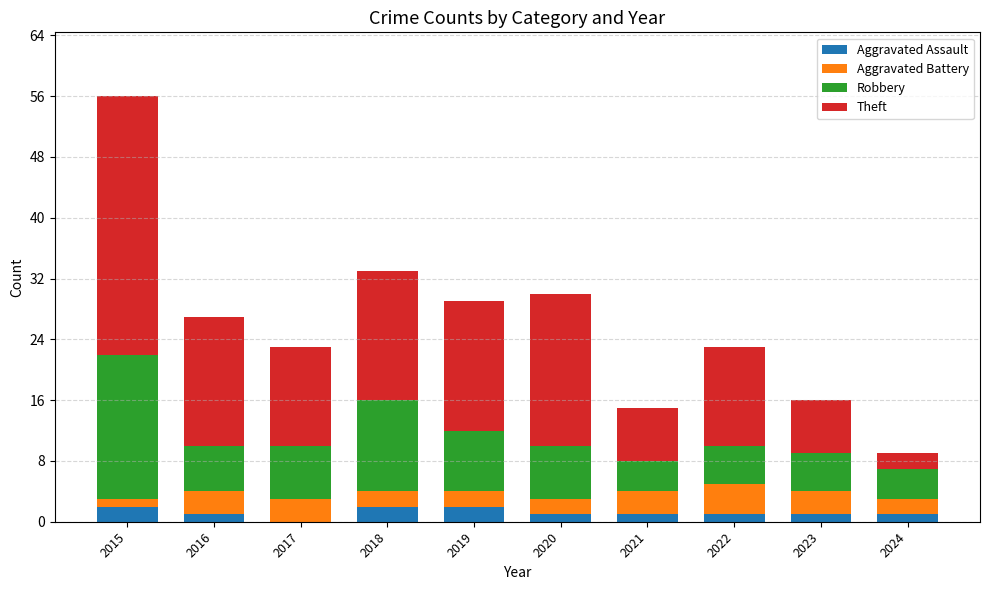

At which category is the sum across all series the highest?

2015